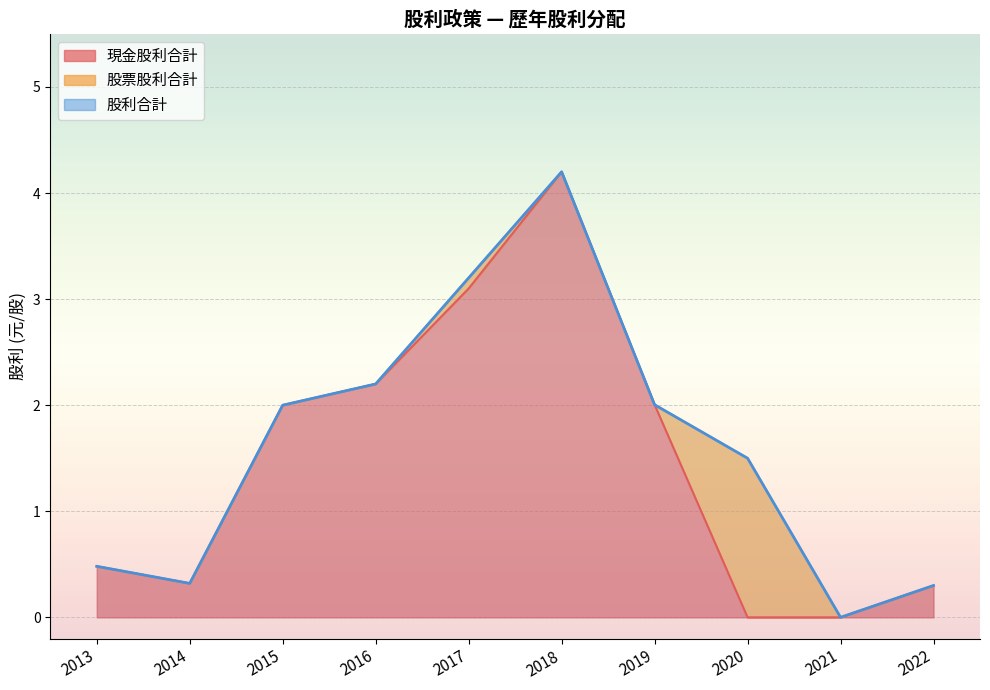

True or false: 股票股利合計 and 現金股利合計 intersect in this chart.

True